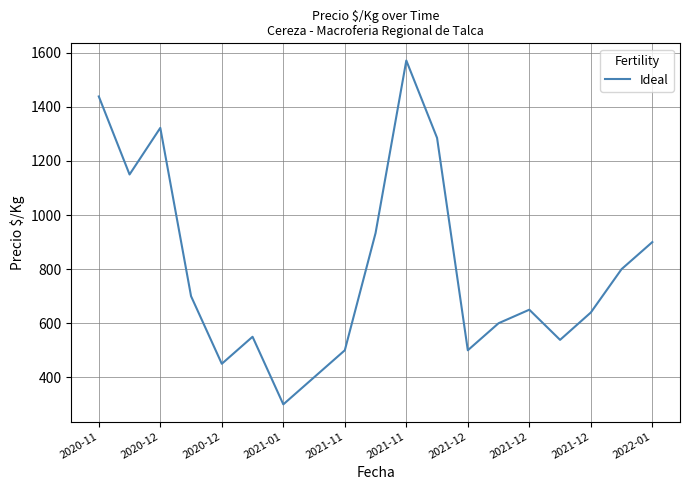

True or false: there are more than 0 points higher than both neighbors.

True